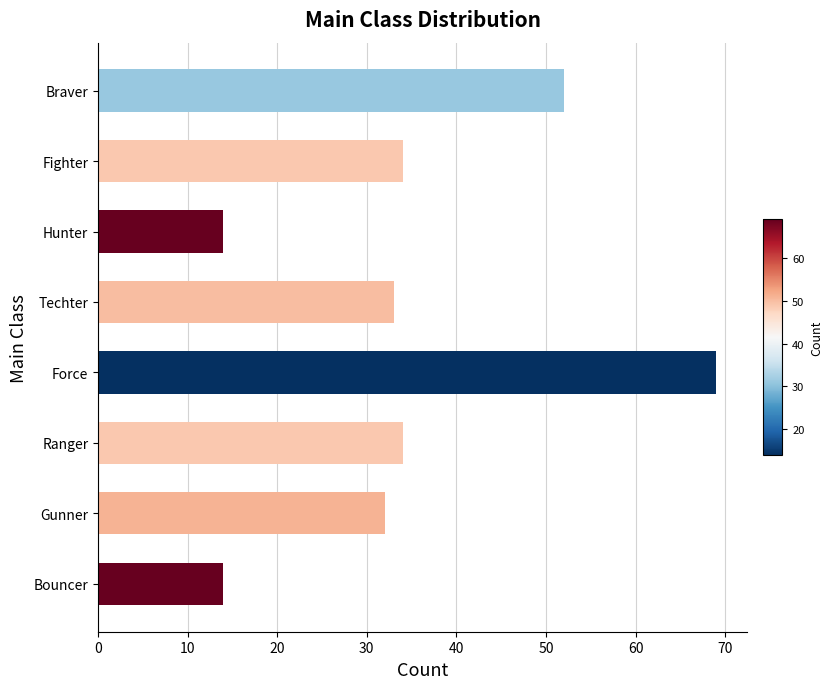

The value at Force is 18. True or false?

False